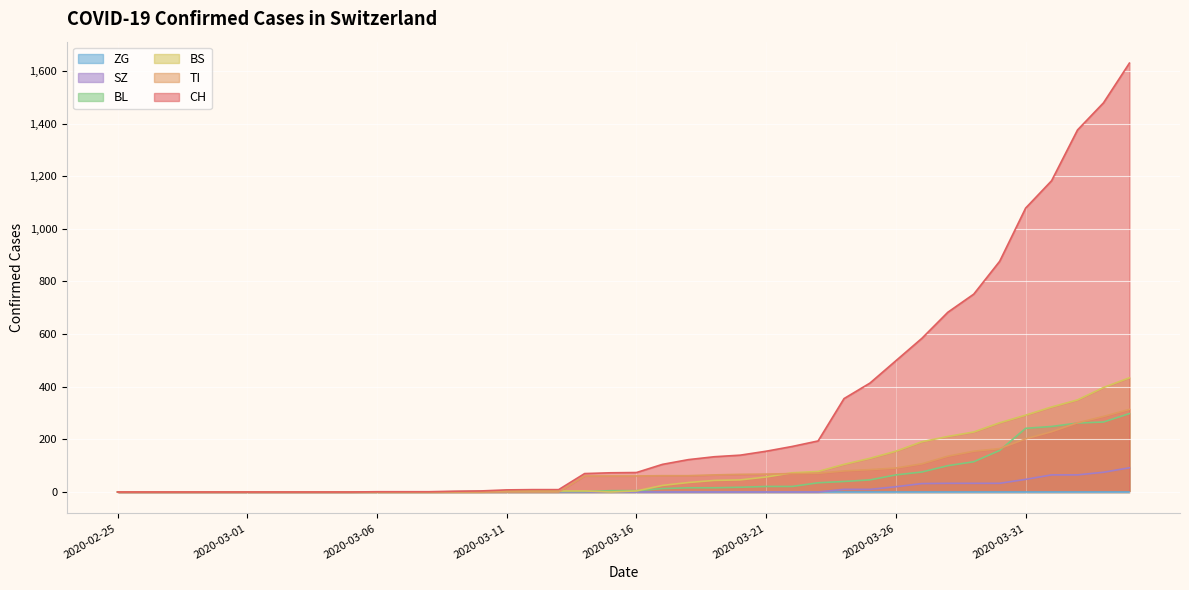

What is the highest value of the CH series?

1630